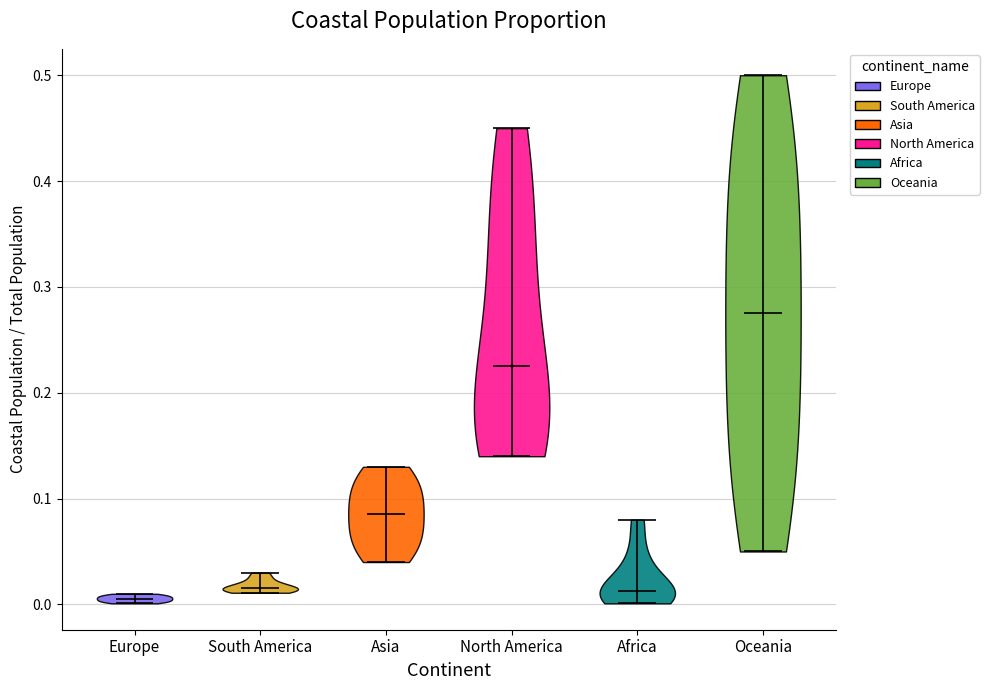

What is the lowest point the violin for South America reaches on the y-axis? The values are not printed on the chart, so give them approximately, as read against the axis.

0.01